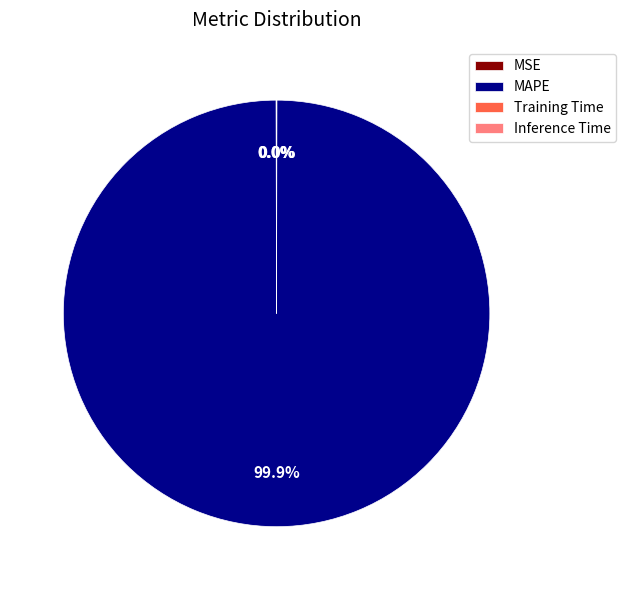

To the nearest percent, what is the difference between the largest and smallest slice percentages?

100%